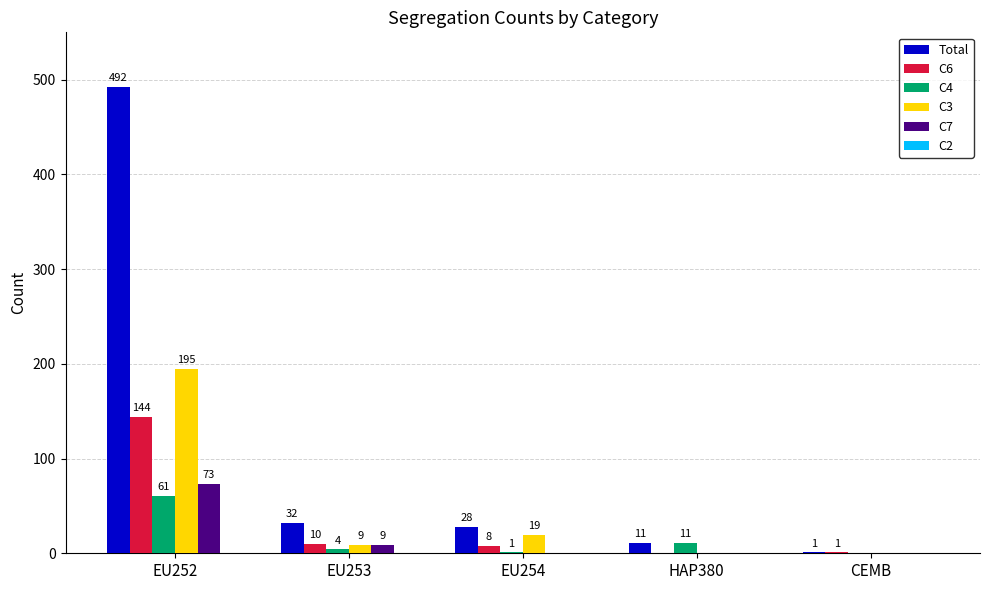

At which category is the sum across all series the highest?

EU252